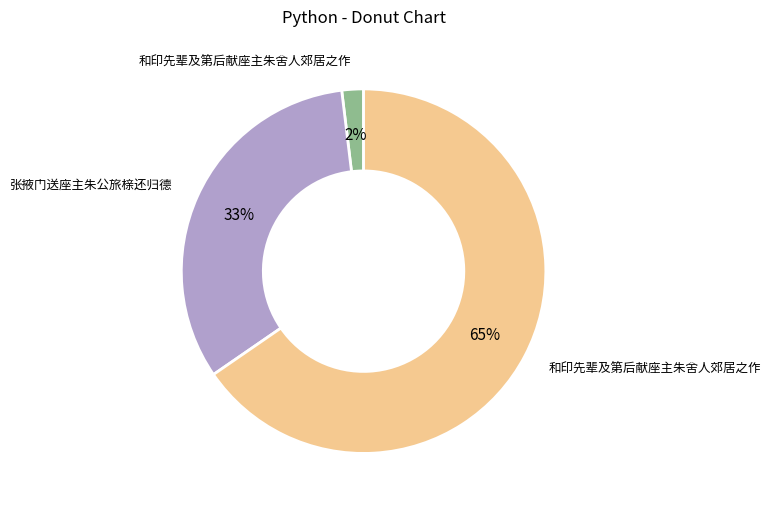

Is there any slice that represents more than half of the pie?

Yes